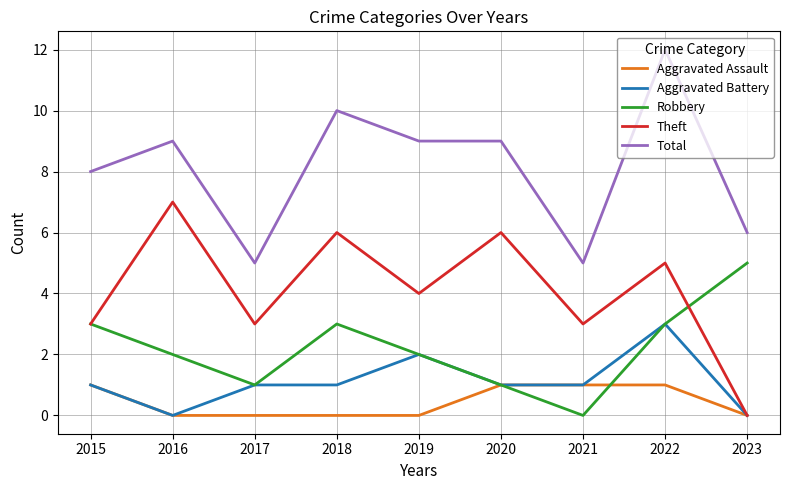

At which category is the sum across all series the highest?

2022